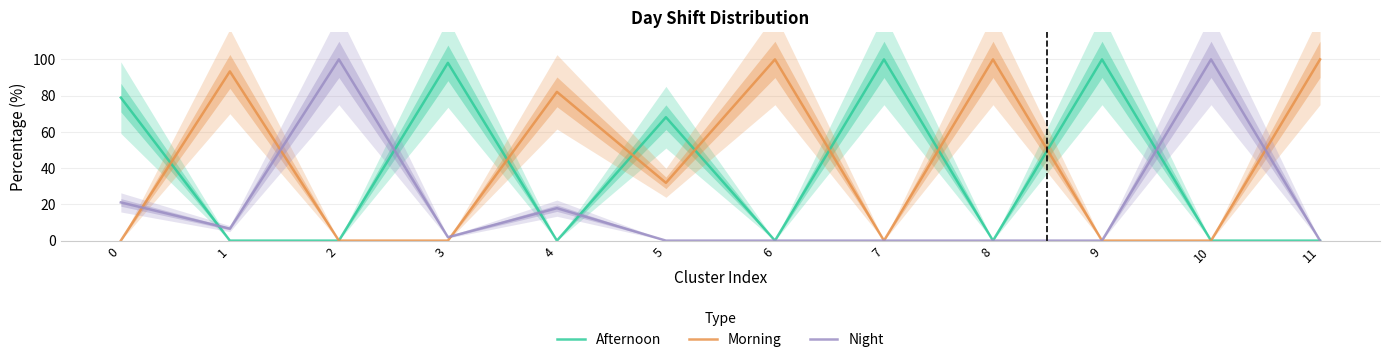

List the labels in order of Afternoon value, largest first.

7, 9, 3, 0, 5, 1, 2, 4, 6, 8, 10, 11